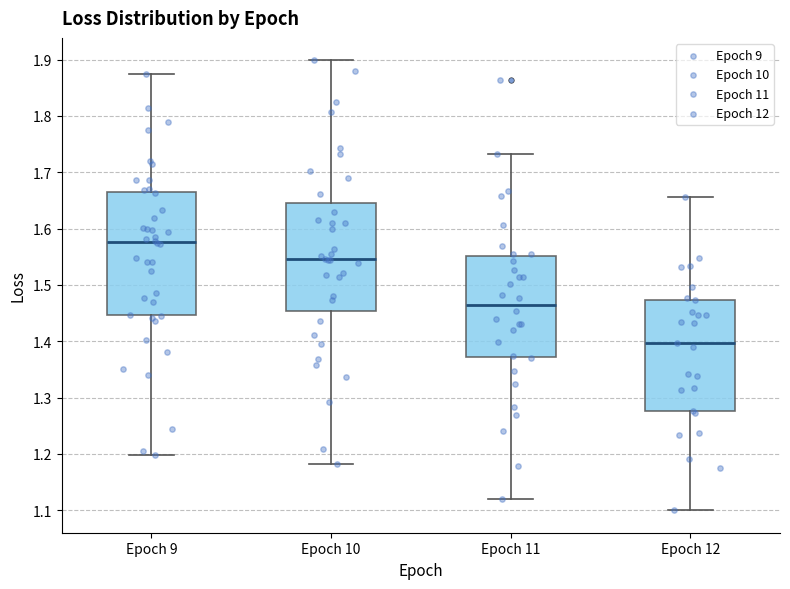

Reading left to right, read every box against the y-axis: the position of its median line, the range the box covers, and the ends of its whiskers. The values are not printed on the chart, so give them approximately, as read against the axis.

Epoch 9: median 1.58, box 1.45 to 1.66, whiskers 1.20 to 1.87
Epoch 10: median 1.55, box 1.45 to 1.65, whiskers 1.18 to 1.90
Epoch 11: median 1.47, box 1.37 to 1.55, whiskers 1.12 to 1.73
Epoch 12: median 1.40, box 1.28 to 1.47, whiskers 1.10 to 1.66